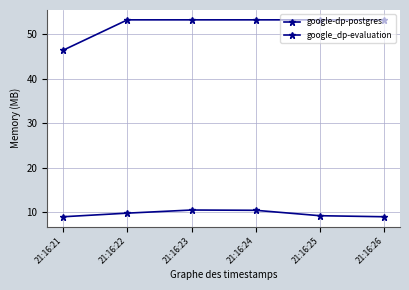

What is the value of the google_dp-evaluation point at the 3rd from the left?

53.3